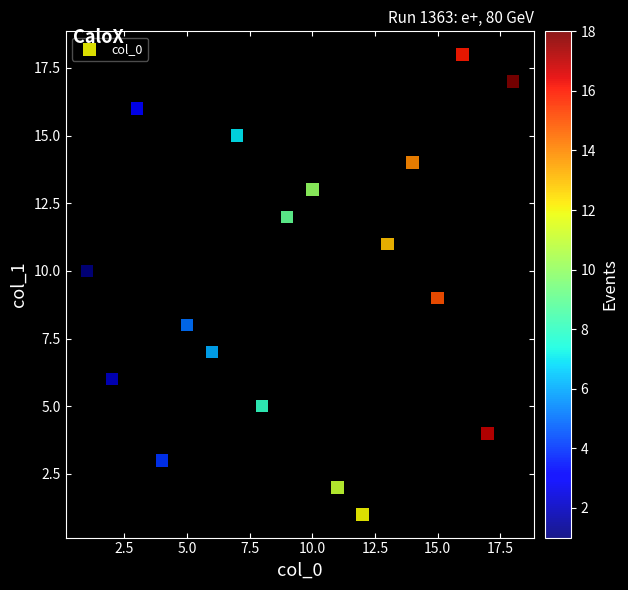

What is the range of X values (max minus min)?

17